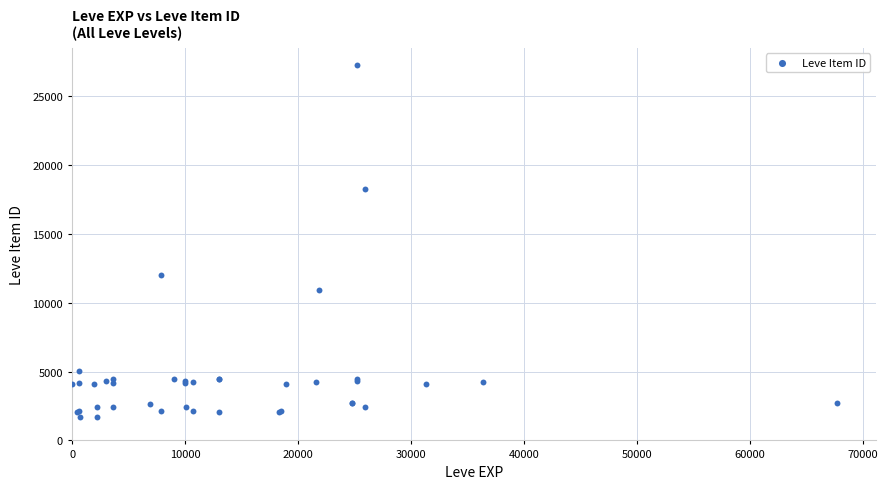

What Y value in the scatter plot is closest to 14448?

12018